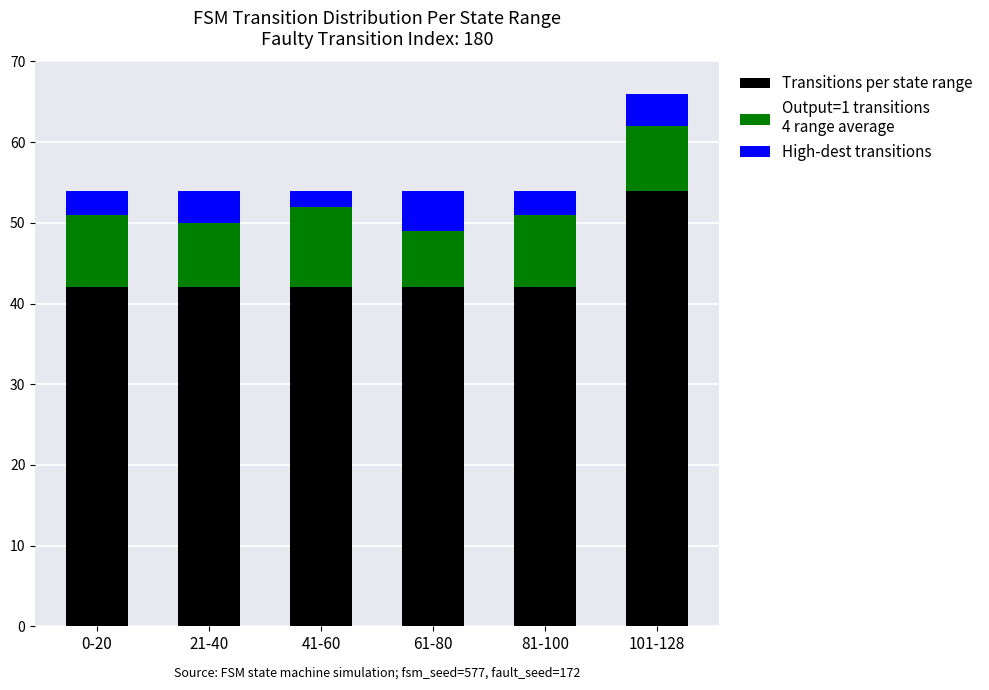

At which category is the sum across all series the highest?

101-128